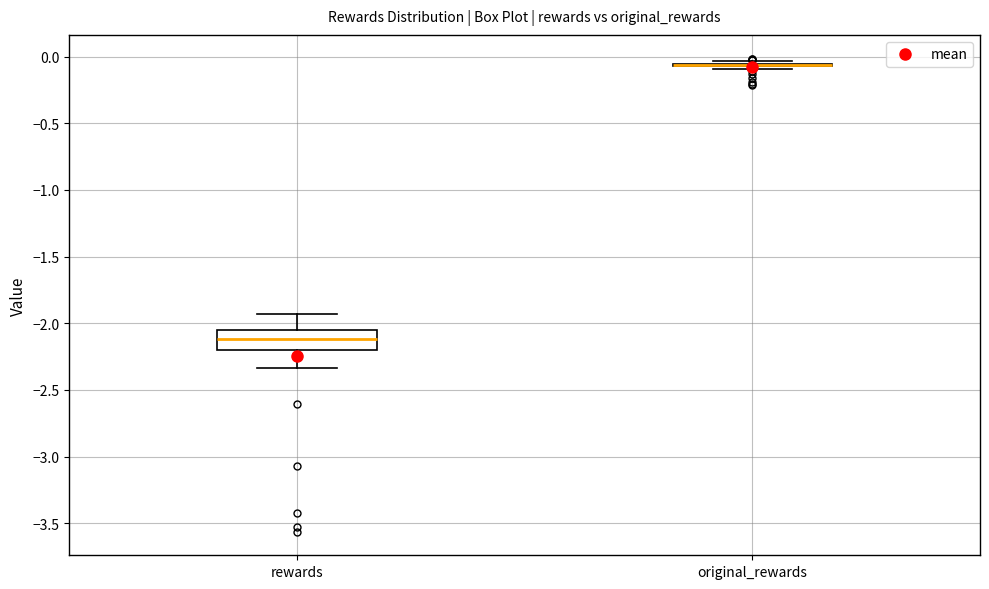

Reading left to right, transcribe this box plot: for each box, give where its median line is, the range the box spans, and where its two whiskers end, as read against the y-axis. The values are not printed on the chart, so give them approximately, as read against the axis.

rewards: median -2.10, box -2.20 to -2.05, whiskers -2.35 to -1.95
original_rewards: box collapsed to a line at -0.05, whiskers -0.10 to -0.05